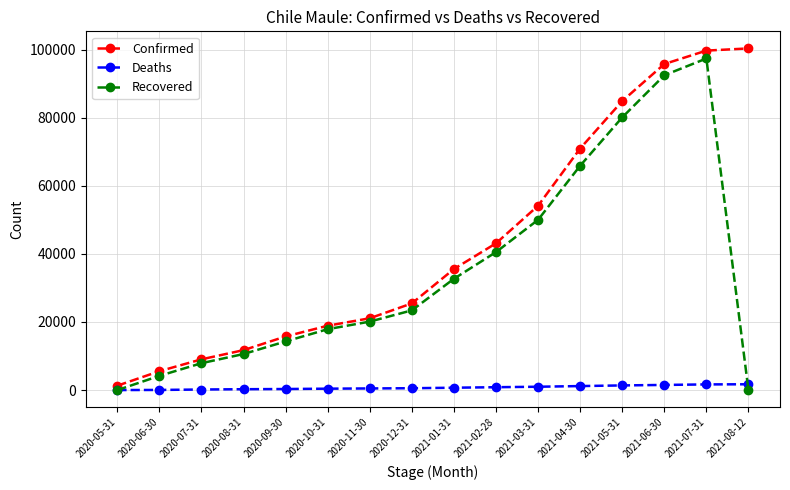

Is it true that Confirmed equals 26946 at 2020-09-30?

False